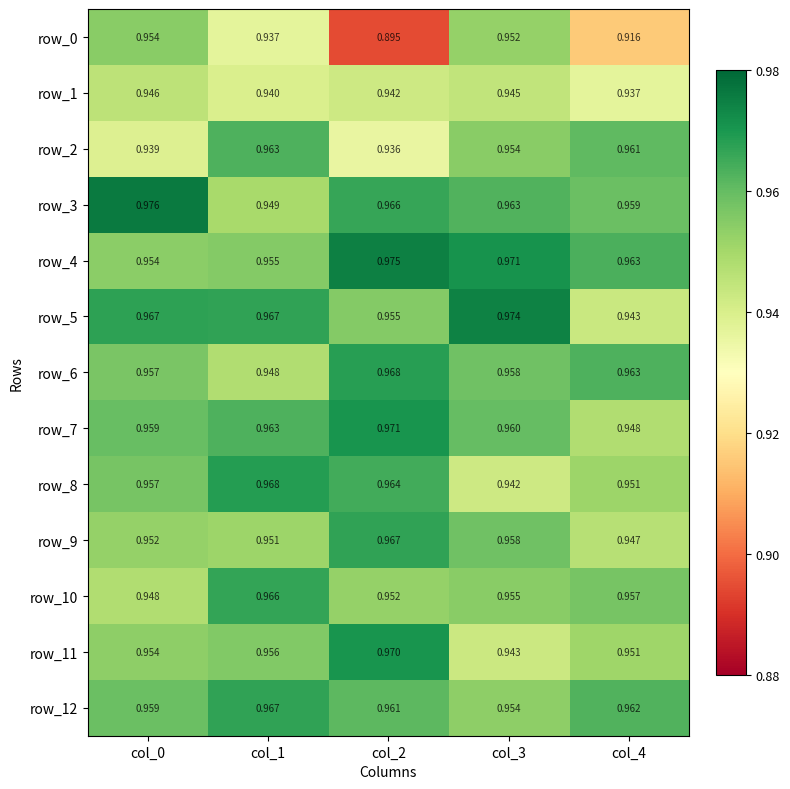

How many series are shown in this chart?

13